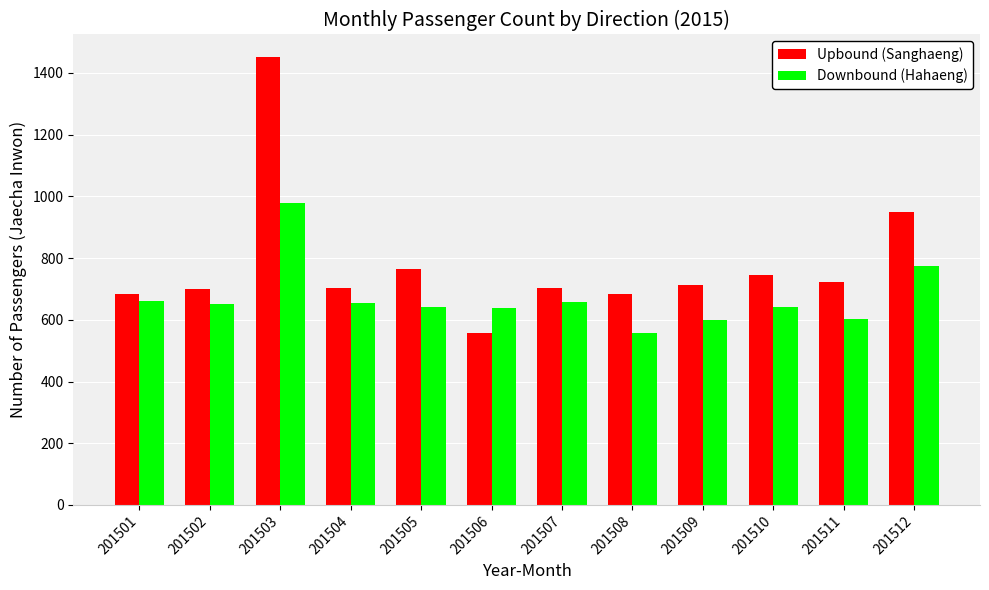

Count the number of data series in this chart.

2